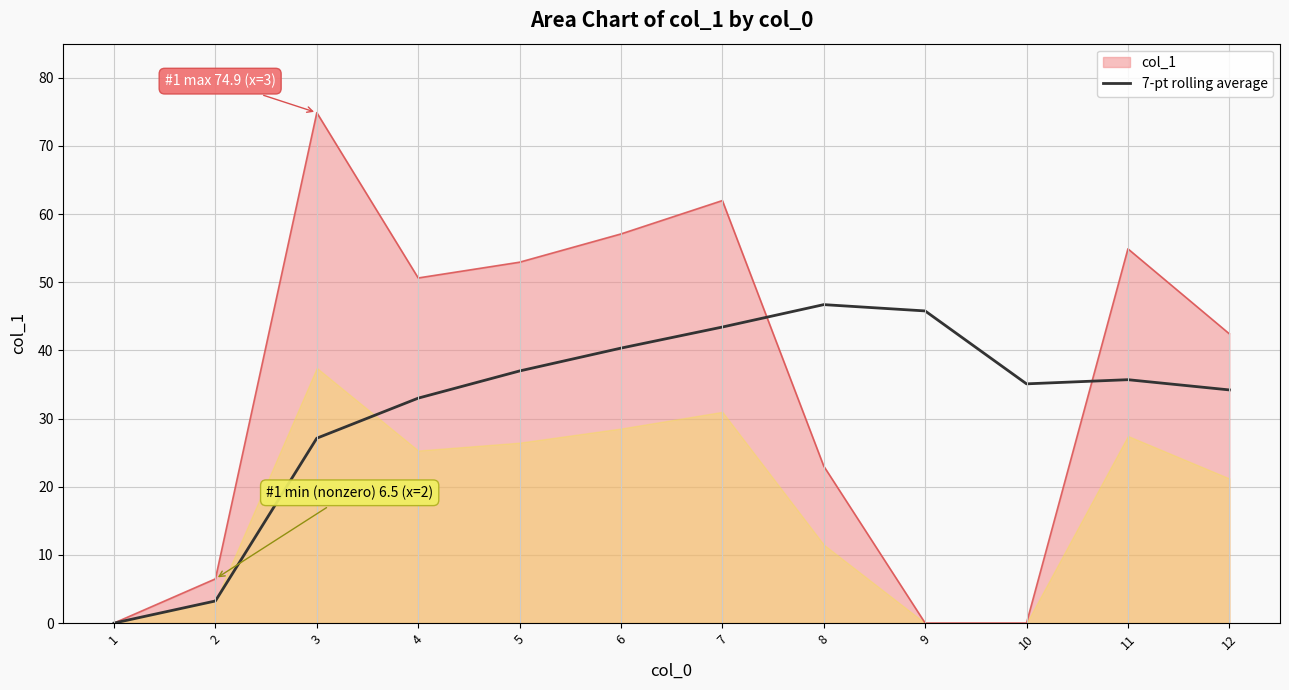

Is the value of col_1 at 8 greater than the value of 7-pt rolling average at 1?

Yes